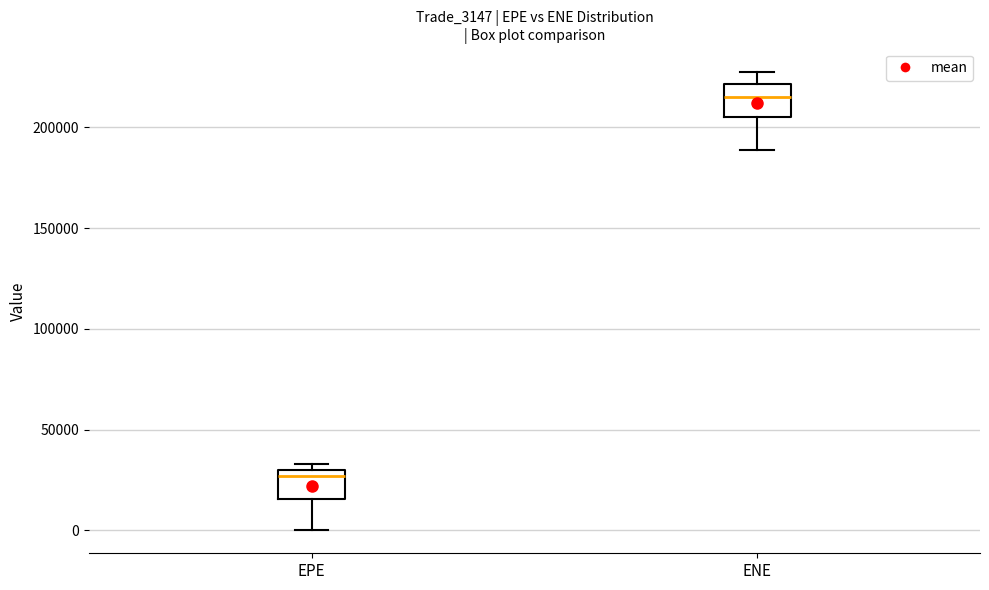

Where does the lower whisker of the box for EPE end on the y-axis? The values are not printed on the chart, so give them approximately, as read against the axis.

0